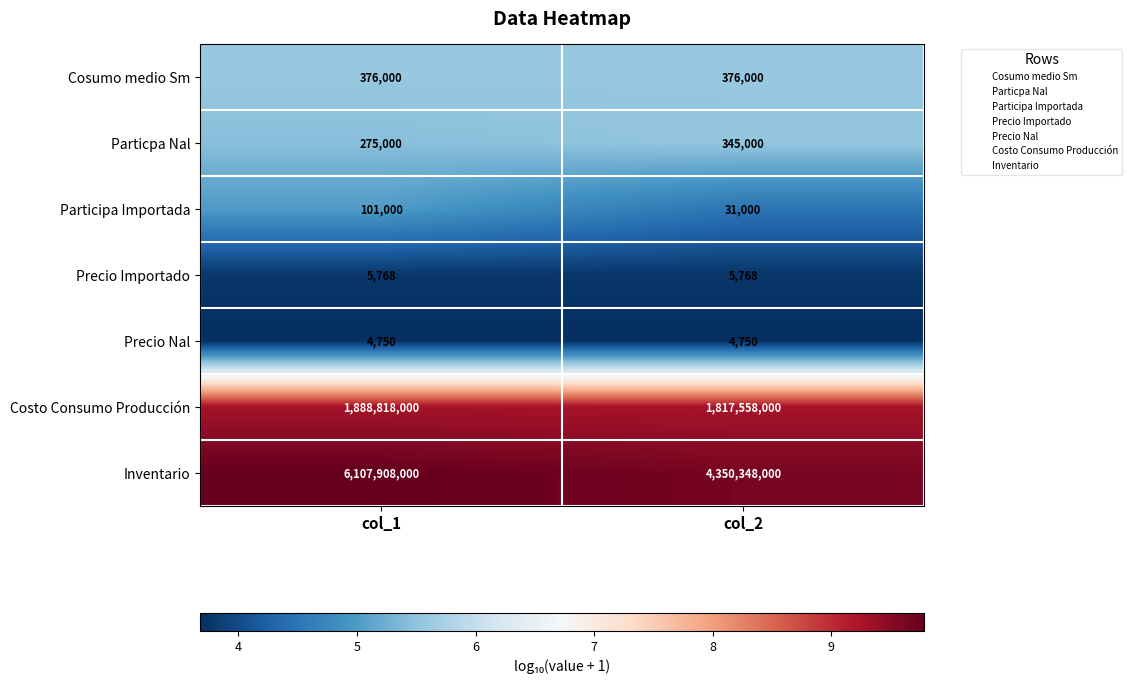

What is the difference between the maximum and minimum values in the Particpa Nal series?

70000